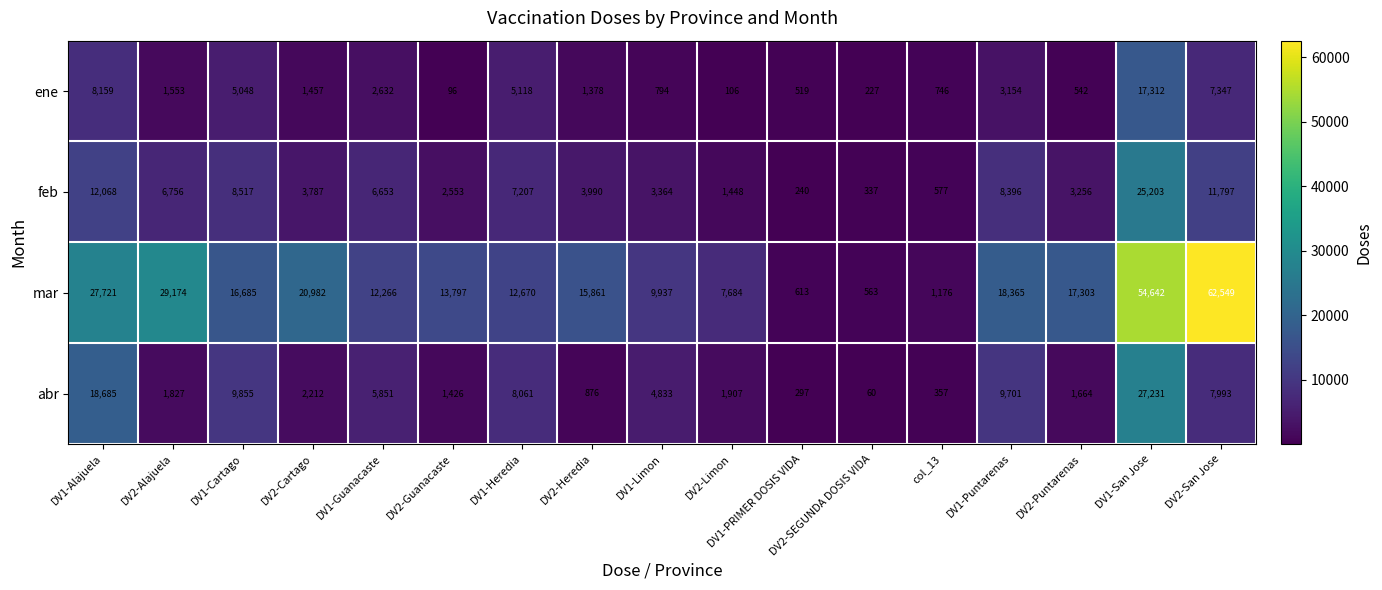

Which category has the lowest value across all series?

DV2-SEGUNDA DOSIS VIDA